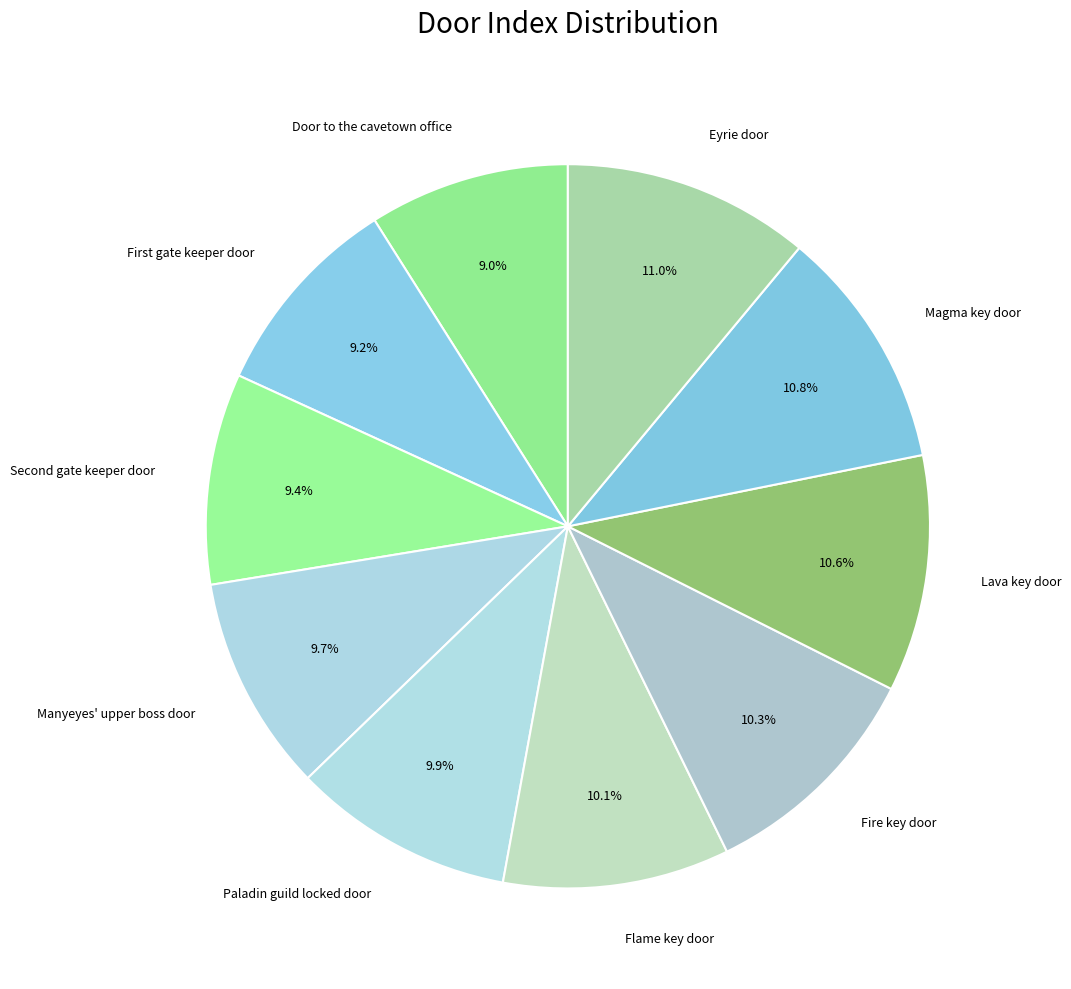

How many slices are in this pie chart?

10